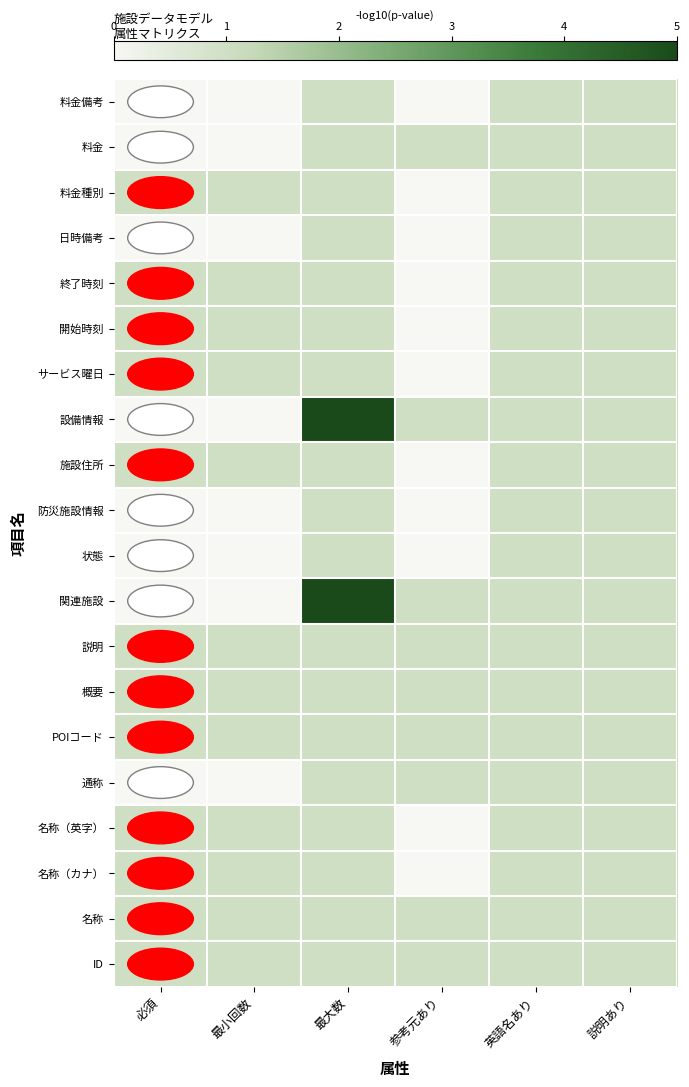

At how many categories does at least one series exceed 4?

1